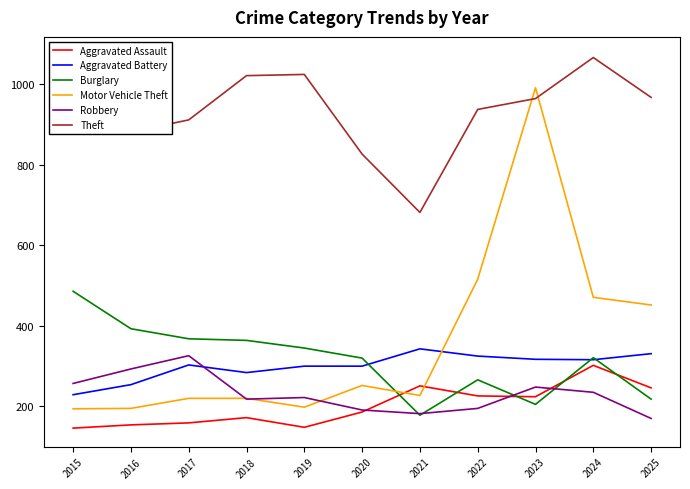

Reading left to right, transcribe all the data shown in this chart.

Aggravated Assault: 145	153	158	171	147	185	250	225	223	301	245
Aggravated Battery: 228	253	302	283	299	299	342	324	316	315	330
Burglary: 485	392	367	363	344	319	177	265	204	320	217
Motor Vehicle Theft: 193	194	219	219	197	251	226	515	991	470	451
Robbery: 256	292	325	217	221	190	181	194	247	234	169
Theft: 1071	881	911	1021	1024	826	681	937	964	1066	967